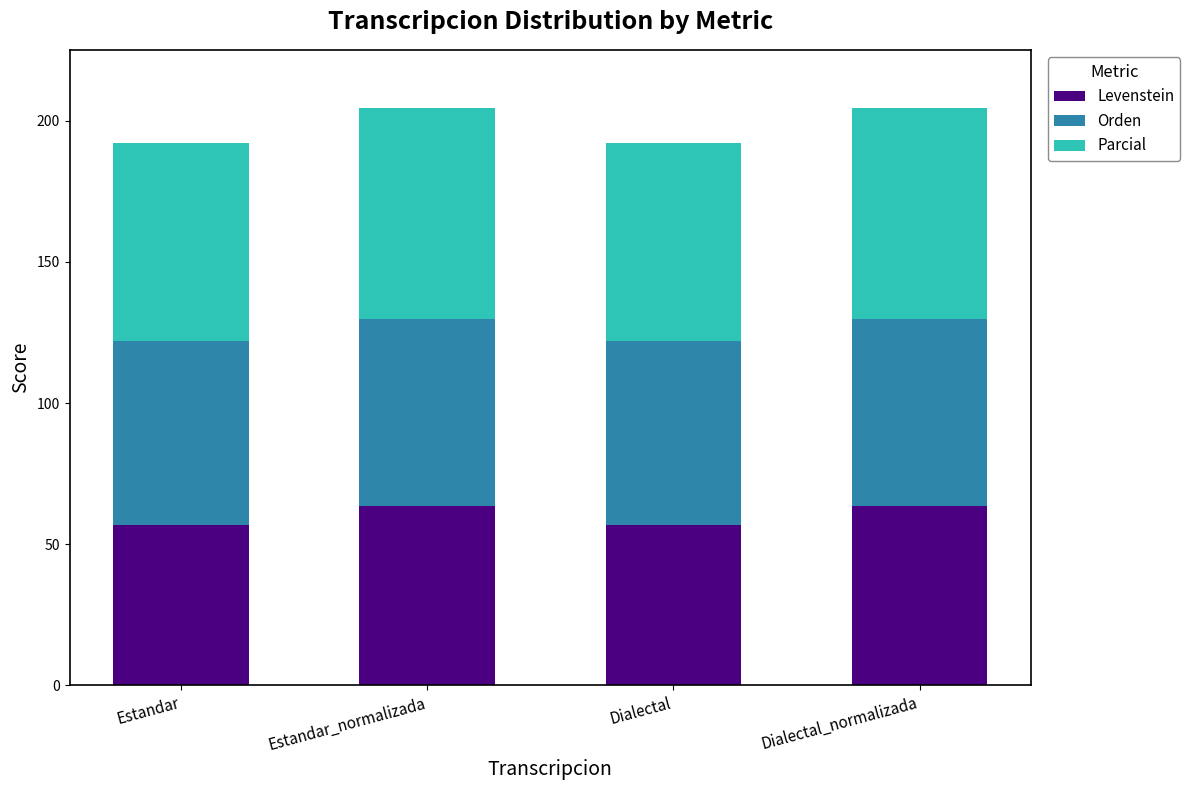

Read the Levenstein value at Estandar.

56.7